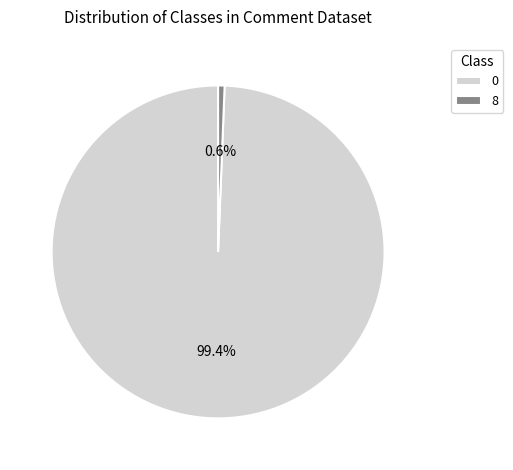

Which category has the smallest portion of the pie?

8